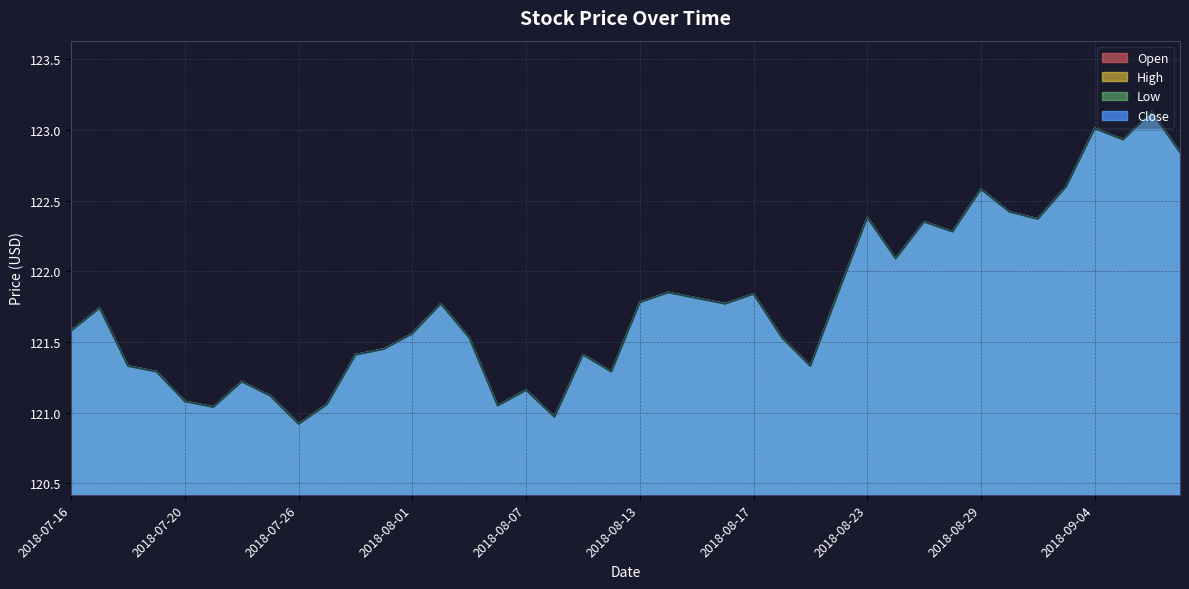

Between 2018-08-24 and 2018-08-27, which series saw the biggest shift?

Open